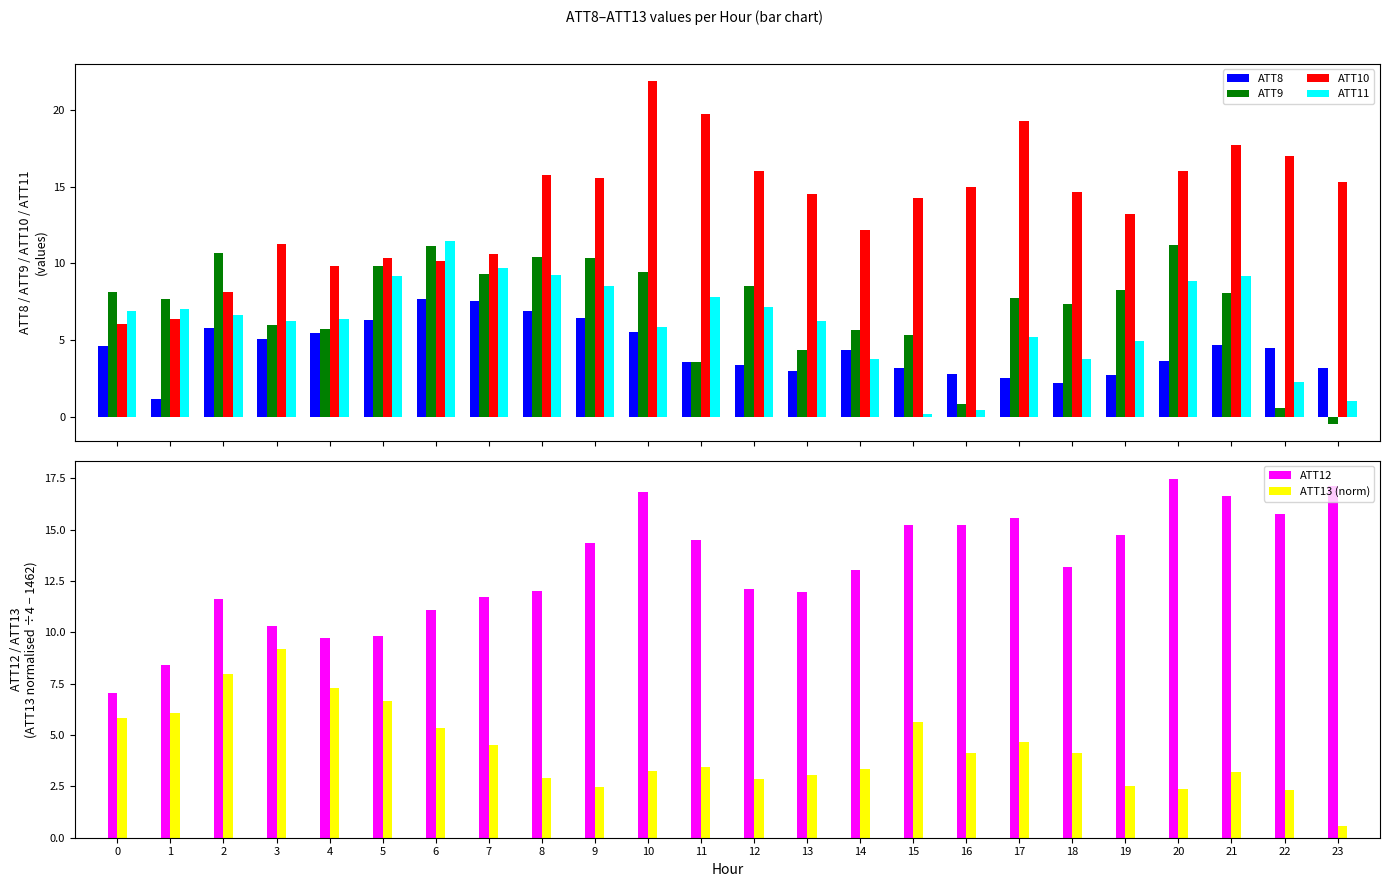

Is the value of ATT9 at 7 greater than the value of ATT8 at 2?

Yes